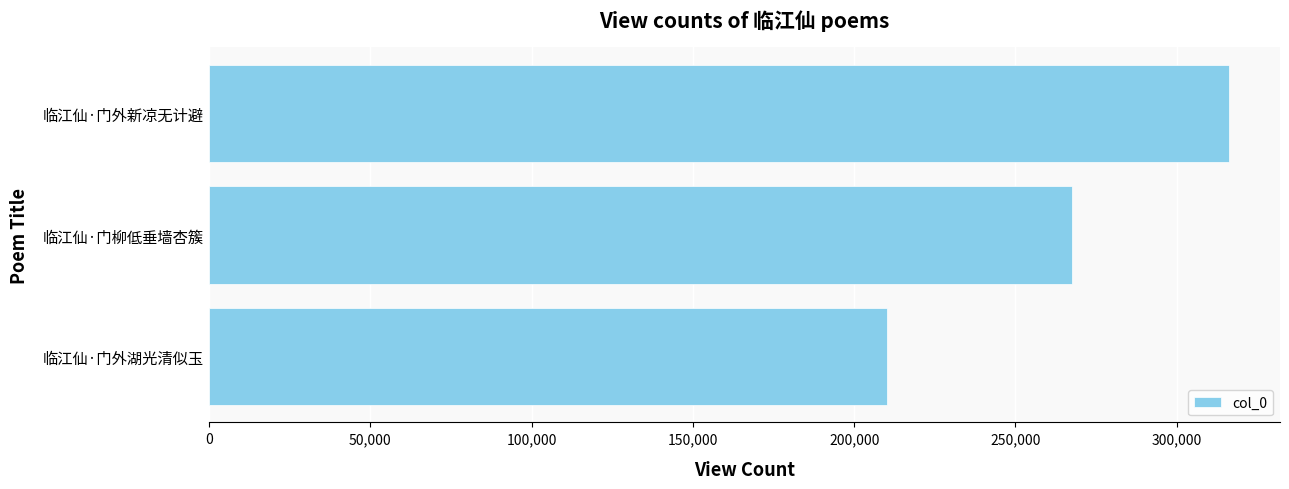

Rank the categories by value from highest to lowest.

临江仙·门外新凉无计避, 临江仙·门柳低垂墙杏簇, 临江仙·门外湖光清似玉